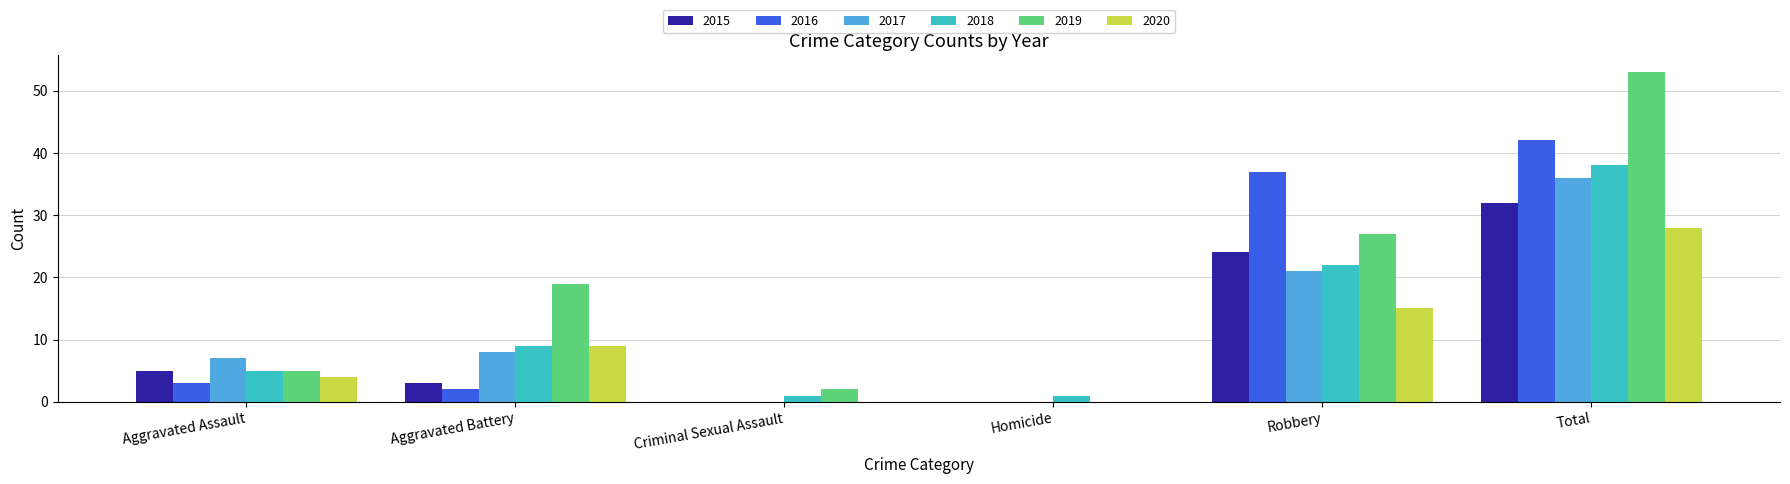

Which category has the highest value across all series?

Total